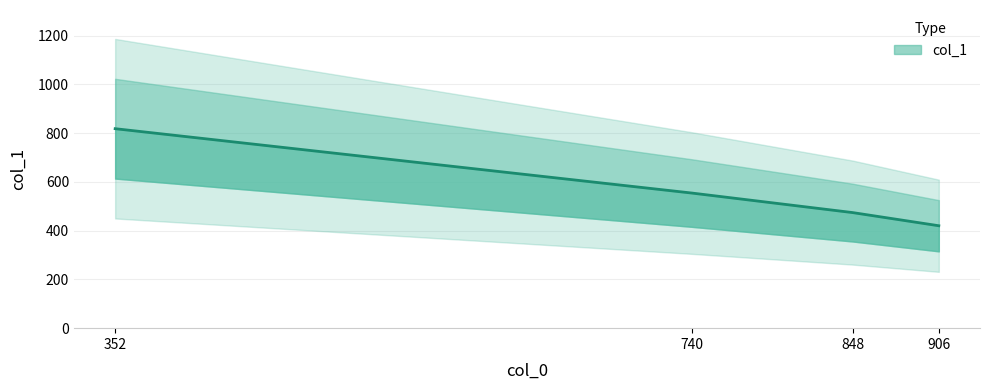

Reading left to right, list all the values displayed in this chart.

352=818	740=554	848=474	906=420